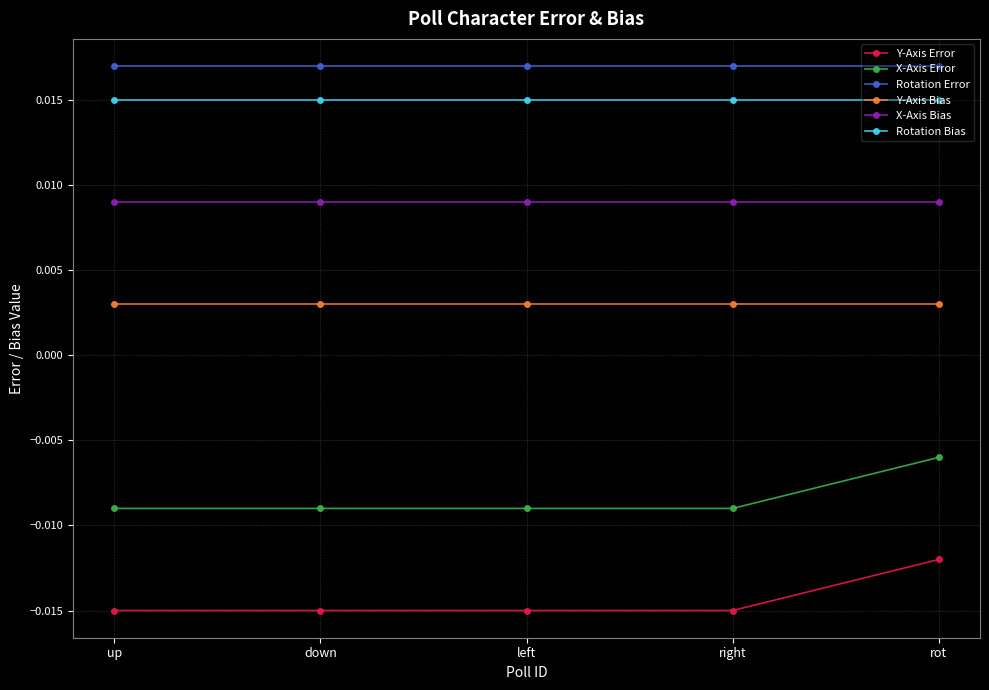

Rank the series by their maximum value, from highest to lowest.

Rotation Error, Rotation Bias, X-Axis Bias, Y-Axis Bias, X-Axis Error, Y-Axis Error